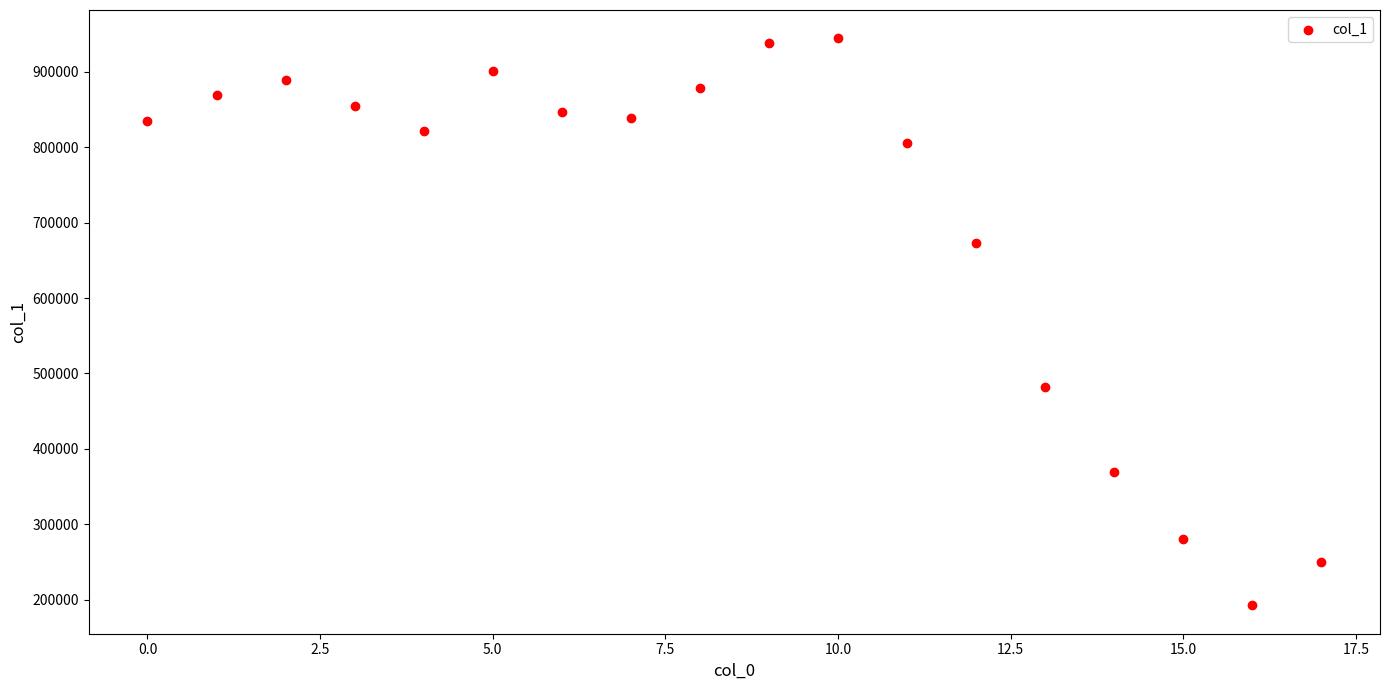

What is the range of Y values (max minus min)?

751853